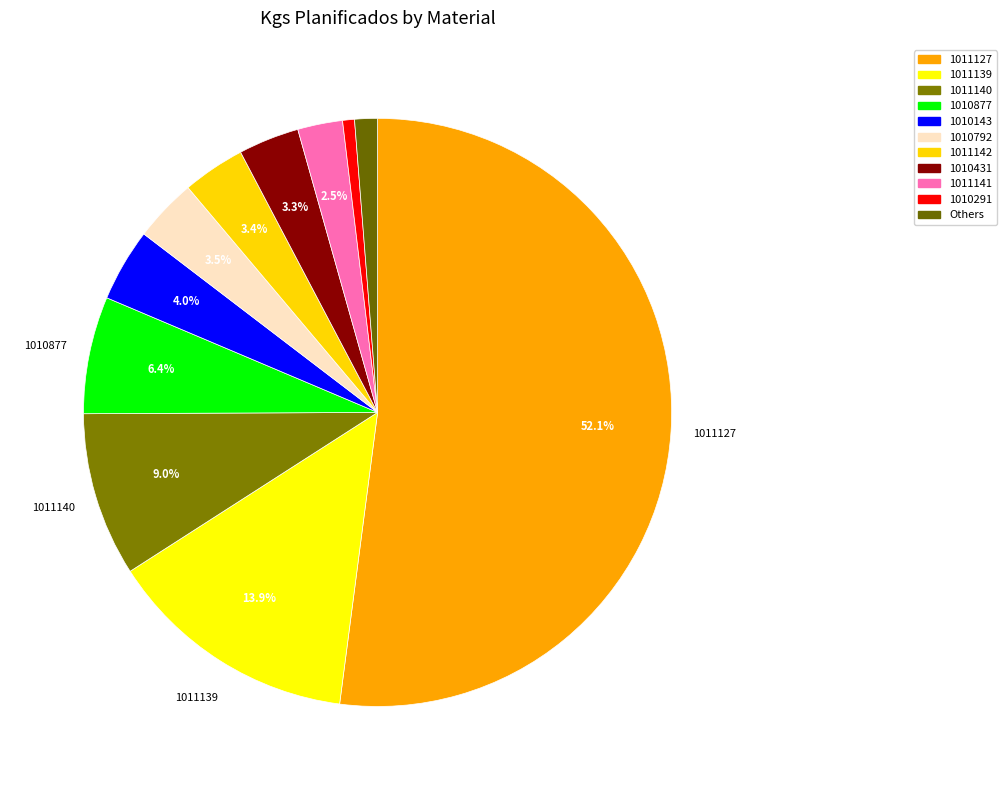

To the nearest percent, what percentage of the pie is 1010291?

1%